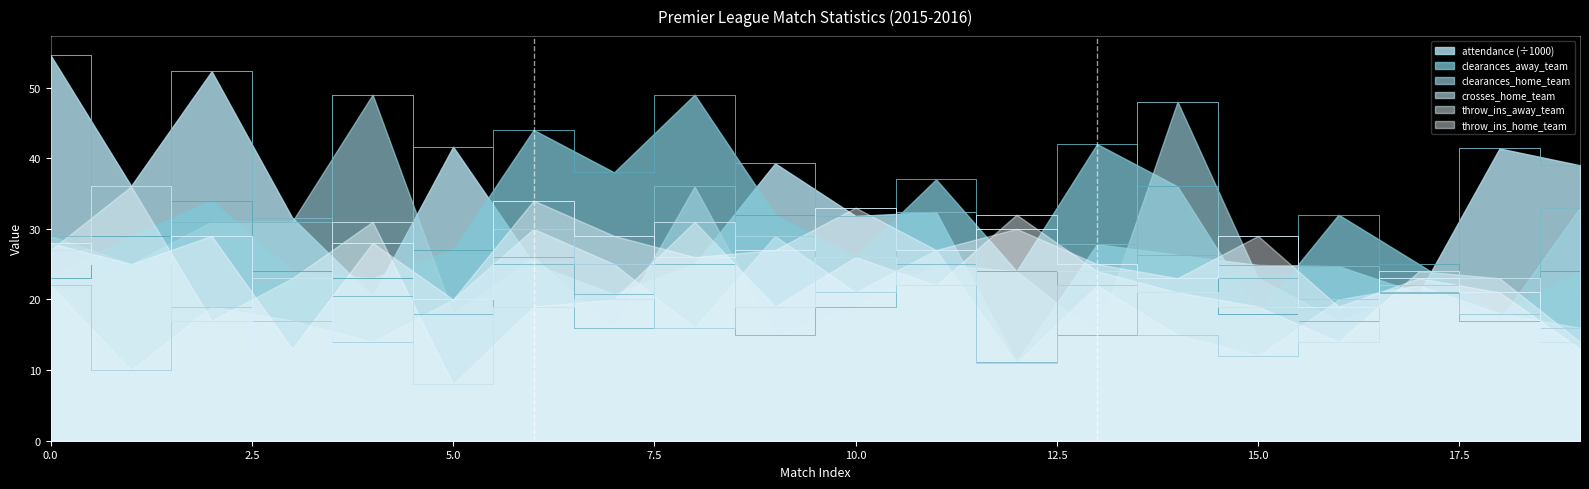

How many series are shown in this chart?

6